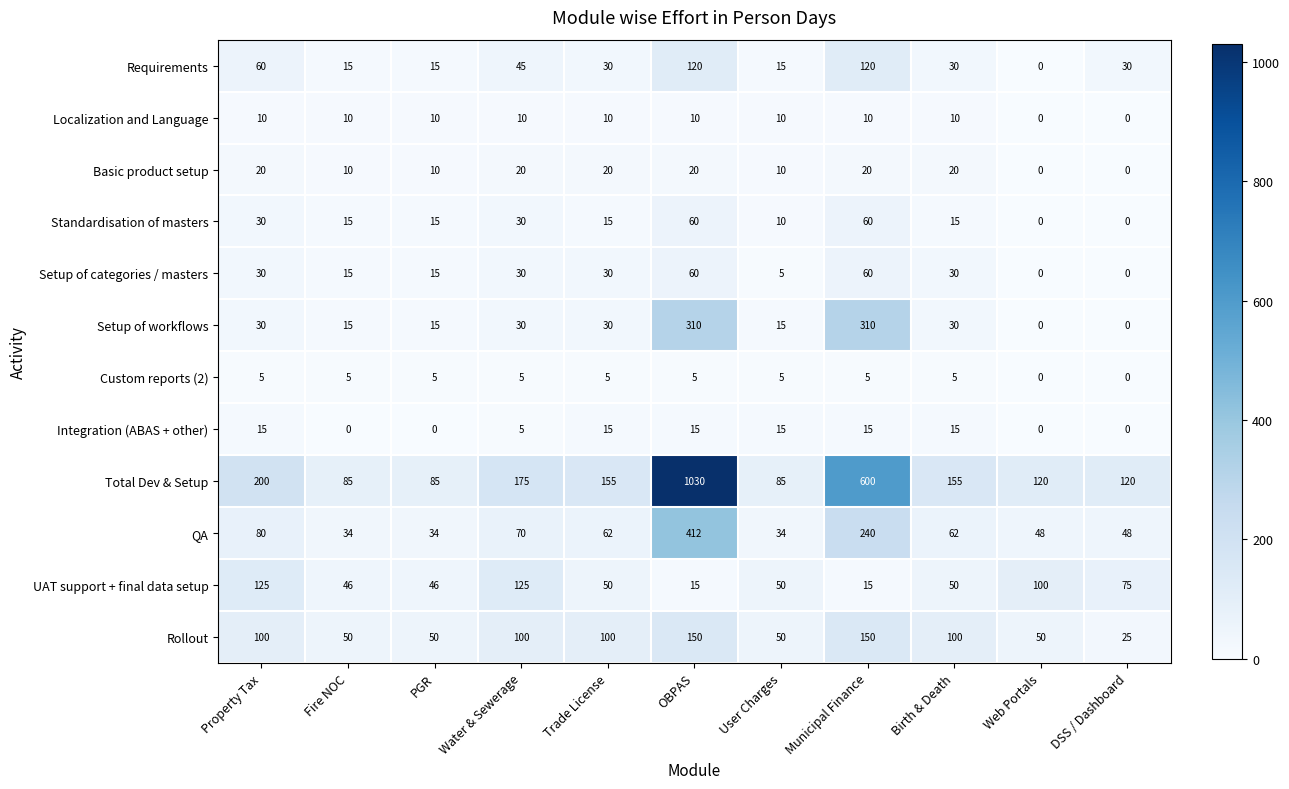

Which series has the largest range (max minus min)?

Total Dev & Setup